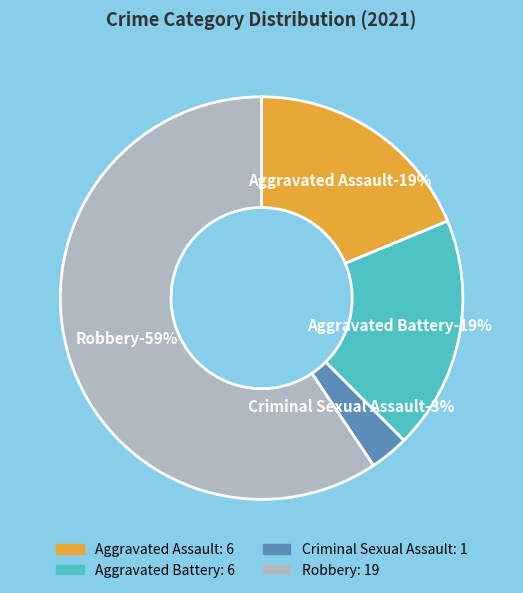

The Aggravated Battery slice represents 19% of the pie. True or false?

True